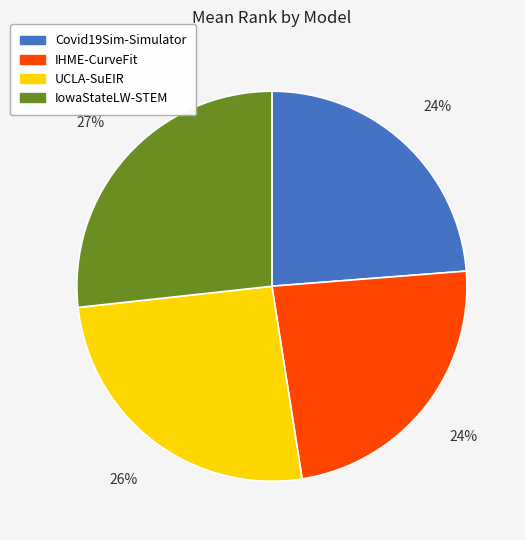

To the nearest percent, what percentage of the pie is Covid19Sim-Simulator?

24%